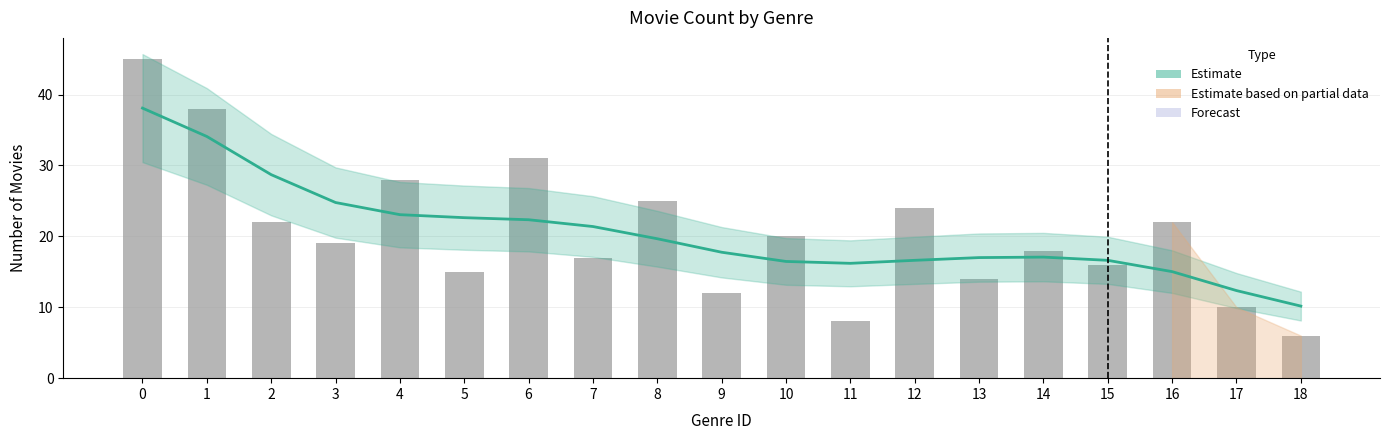

Count the number of categories in the chart.

19